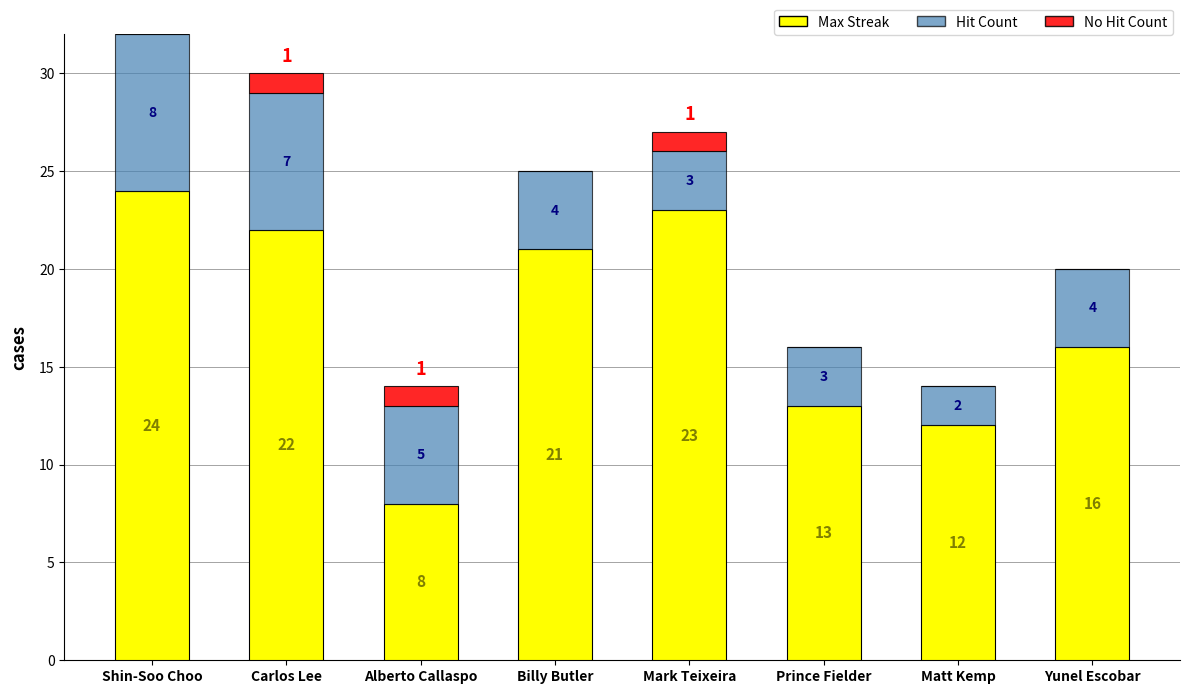

What is the total value across all series at Matt Kemp?

14